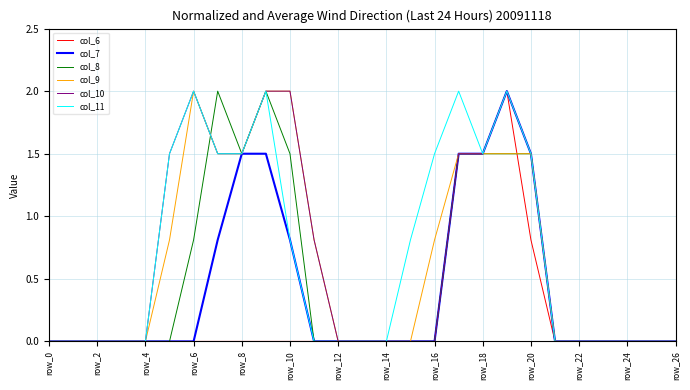

What is the maximum value shown in the chart?

2.0